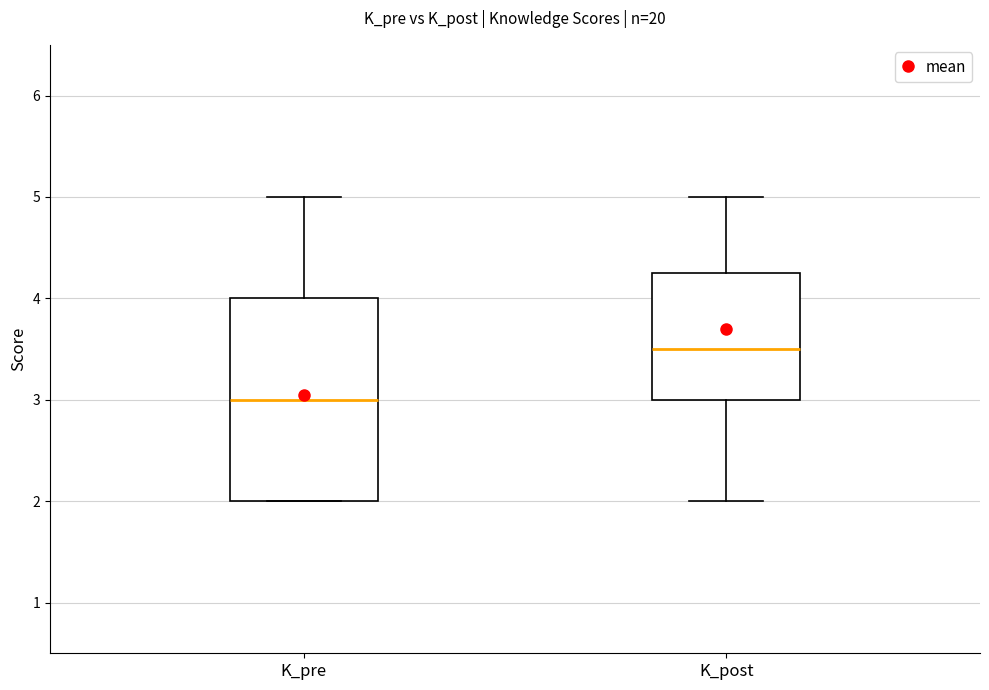

Where does the median line of the box for K_pre sit on the y-axis? The values are not printed on the chart, so give them approximately, as read against the axis.

3.0